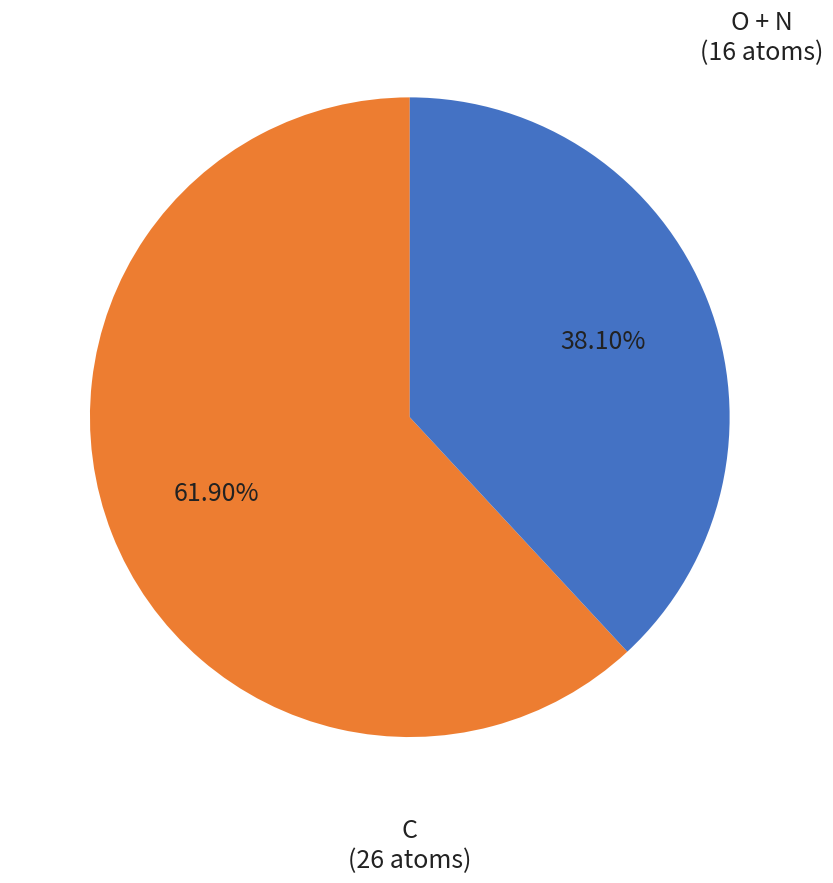

Does any single category account for the majority?

Yes